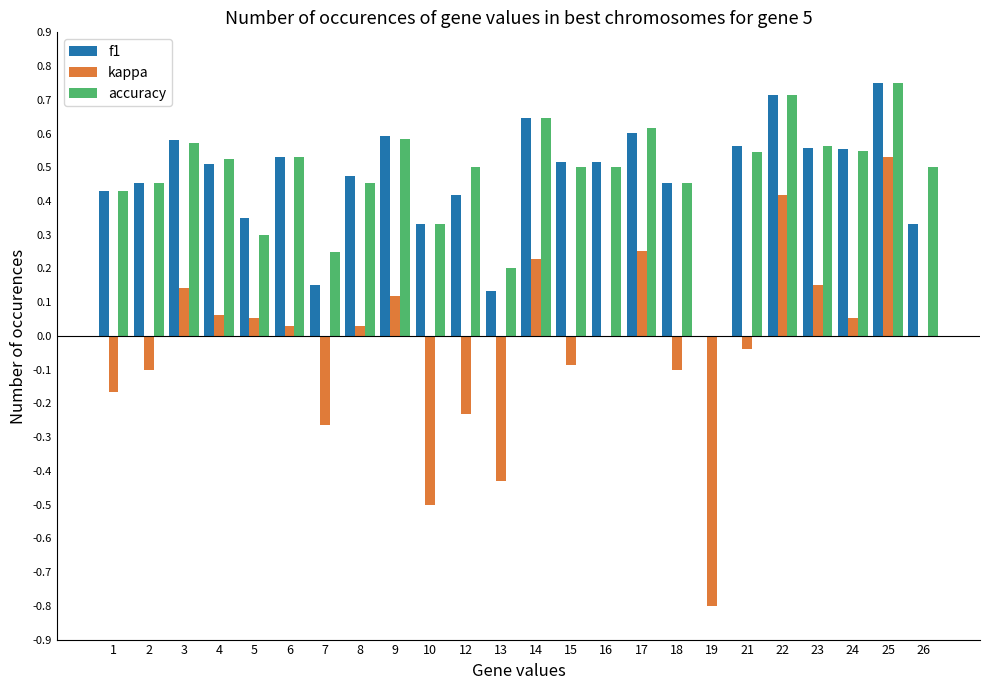

What is the sum of all accuracy values?

11.5